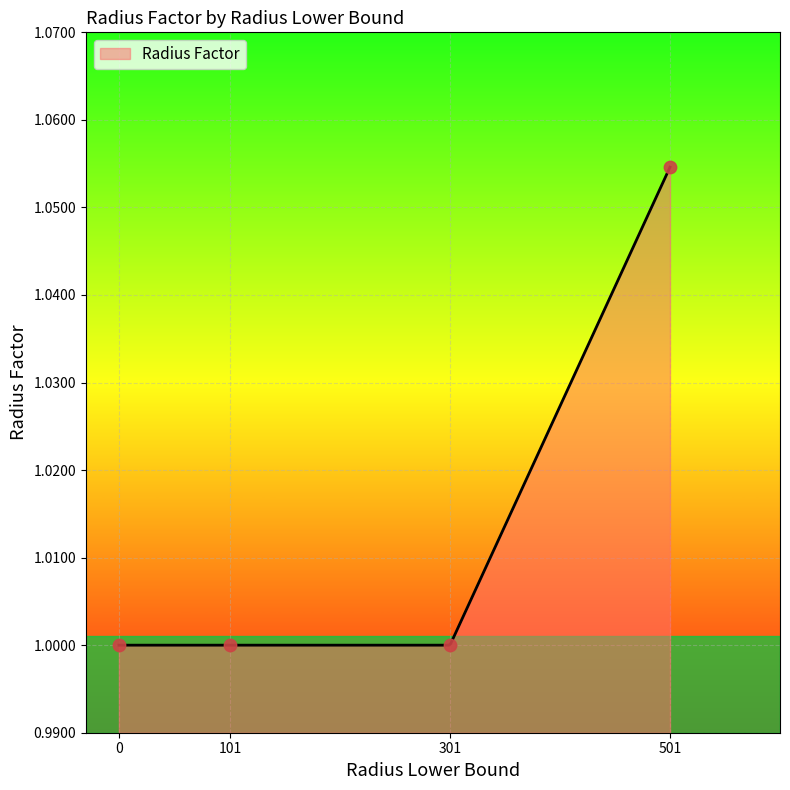

What is the ratio of the value at 0 to the value at 501?

0.9